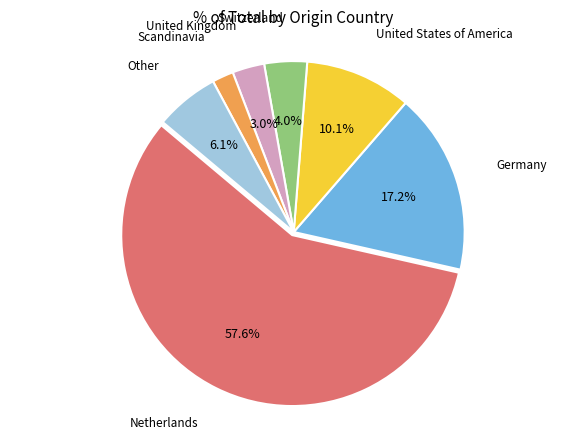

Is there a majority slice in this chart?

Yes